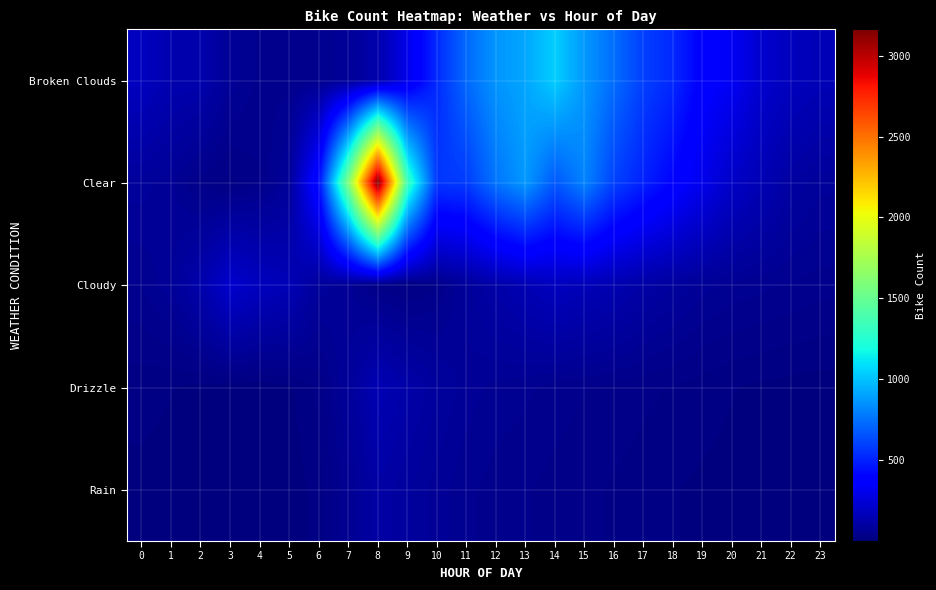

Reading right to left, extract all data points from this chart.

Broken Clouds: 23=157	22=178	21=221	20=328	19=379	18=522	17=594	16=737	15=869	14=1039	13=916	12=862	11=727	10=528	9=301	8=131	7=75	6=51	5=46	4=47	3=72	2=134	1=138	0=182
Clear: 23=80	22=100	21=150	20=200	19=300	18=400	17=500	16=600	15=807	14=672	13=873	12=762	11=584	10=568	9=1342	8=3161	7=1597	6=444	5=81	4=38	3=22	2=32	1=67	0=83
Cloudy: 23=45	22=50	21=55	20=60	19=70	18=90	17=110	16=140	15=160	14=180	13=150	12=120	11=81	10=38	9=22	8=32	7=67	6=83	5=157	4=178	3=221	2=131	1=75	0=51
Drizzle: 23=8	22=10	21=12	20=15	19=20	18=25	17=30	16=35	15=40	14=45	13=55	12=60	11=70	10=90	9=120	8=150	7=80	6=30	5=12	4=5	3=8	2=10	1=15	0=20
Rain: 23=4	22=6	21=8	20=10	19=12	18=15	17=20	16=25	15=30	14=35	13=40	12=45	11=55	10=70	9=90	8=110	7=60	6=20	5=6	4=2	3=3	2=5	1=8	0=10